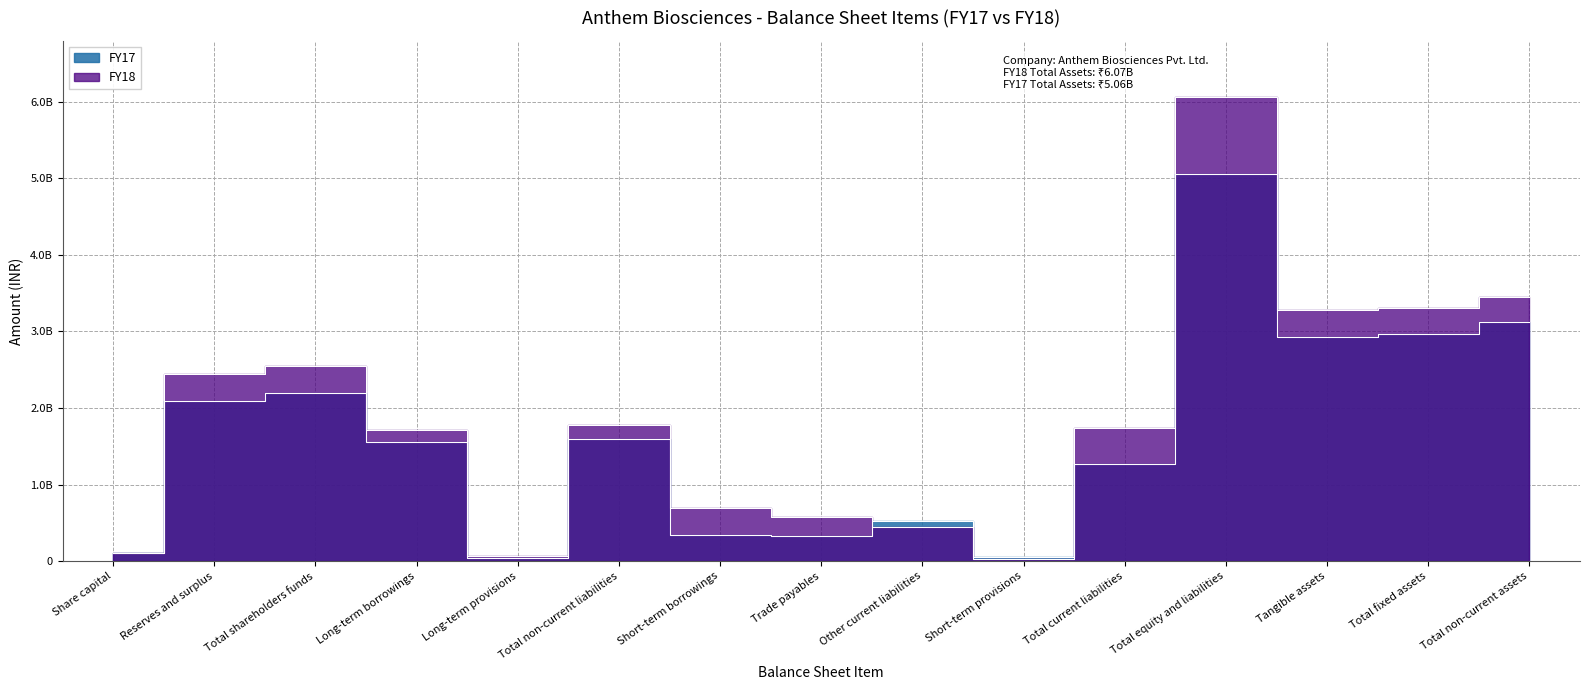

What is the sum of all FY18 values?

28233449000